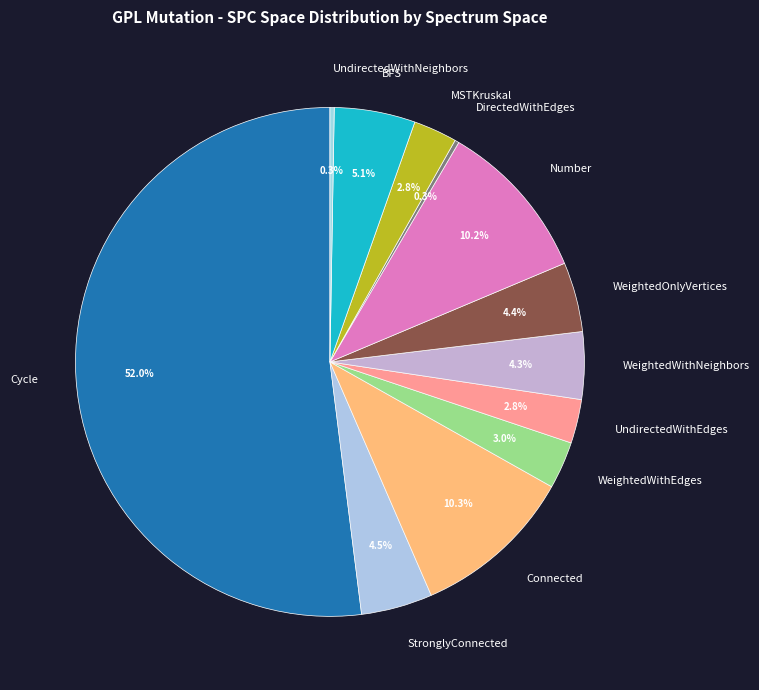

Is the sum of Cycle and UndirectedWithEdges greater than half?

Yes